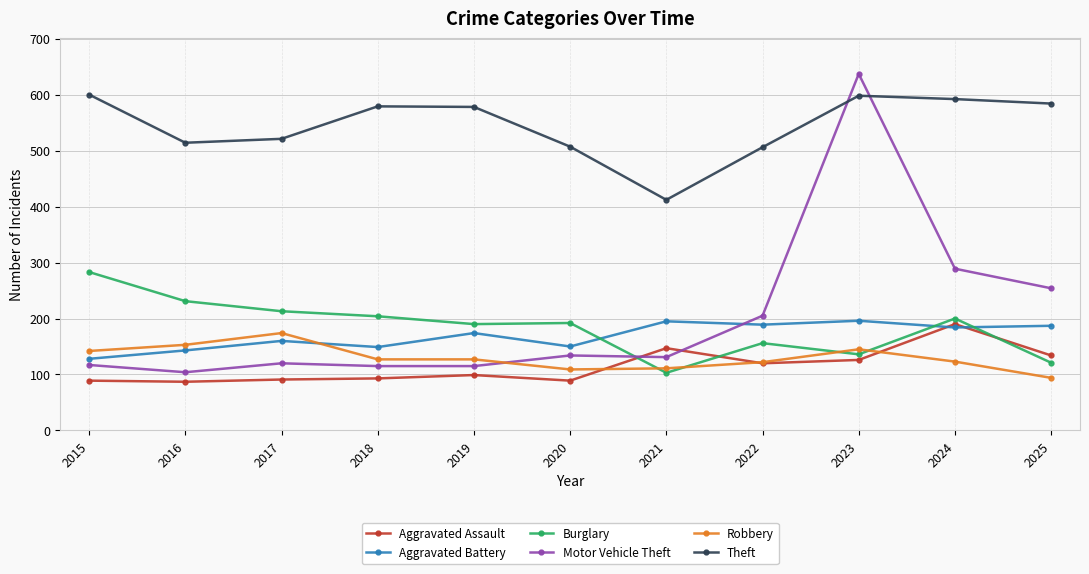

Which category has the highest value across all series?

2023